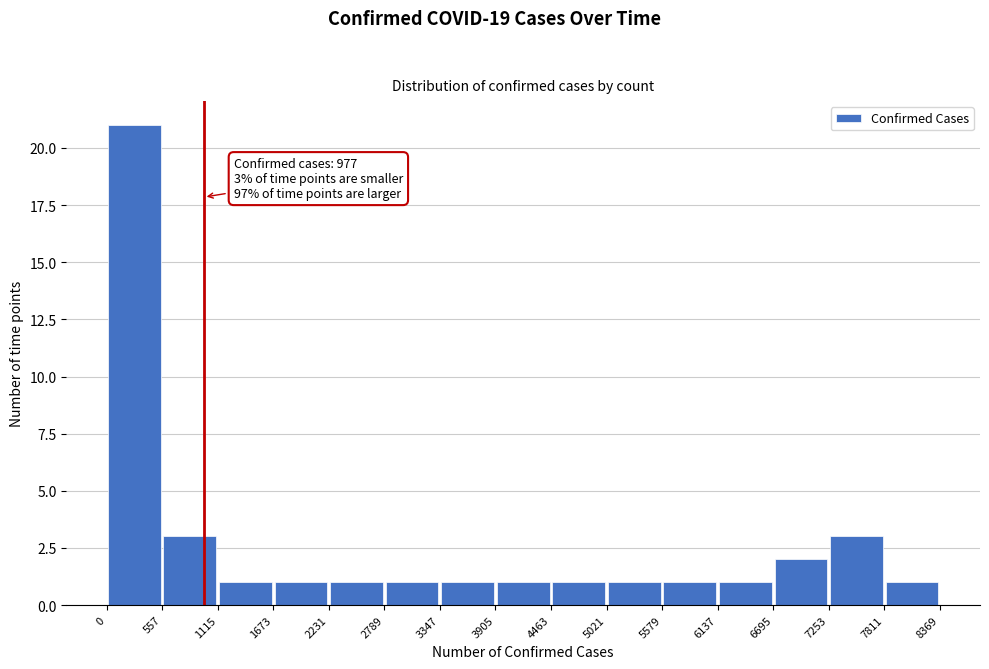

Over which range of the x-axis is the bar tallest?

0 to 557